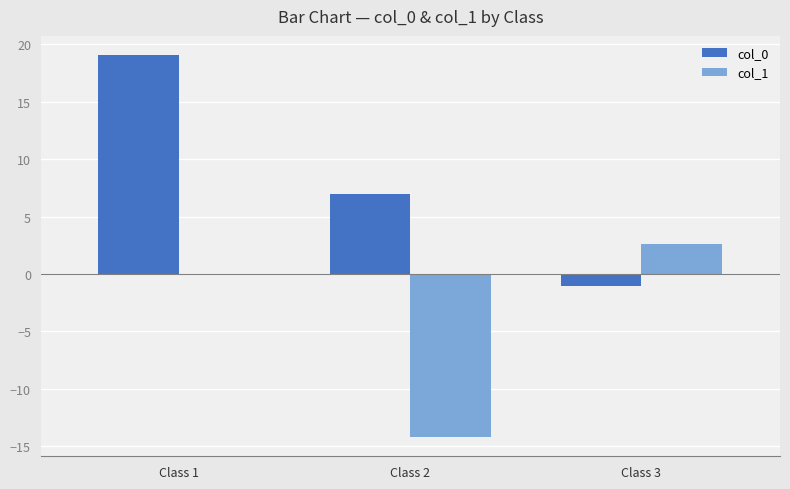

Is the value of col_0 at Class 1 greater than the value of col_1 at Class 3?

Yes